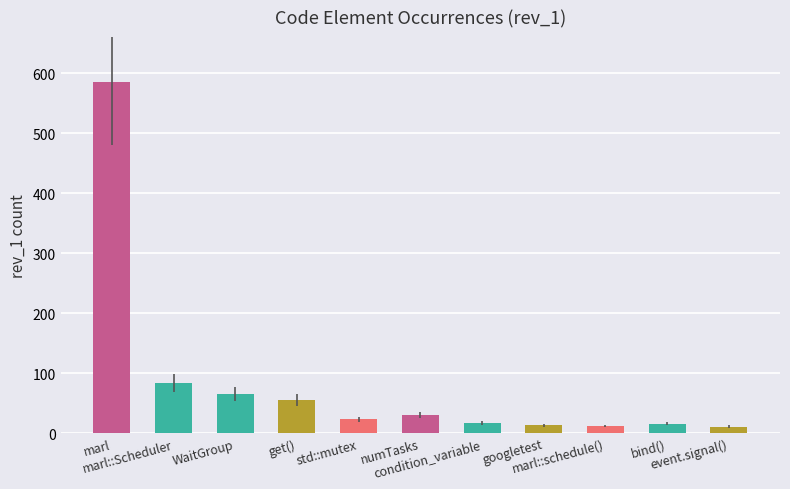

What is the sum of all values?

910